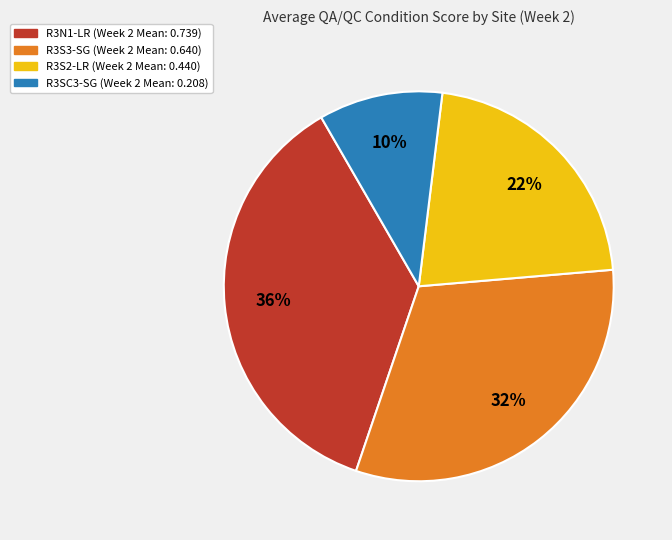

Does any single category account for the majority?

No